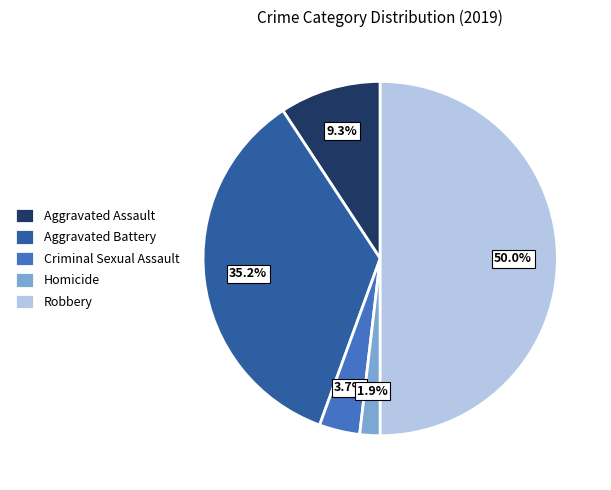

To the nearest percent, what is the difference between the Aggravated Assault and Robbery slice percentages?

41%